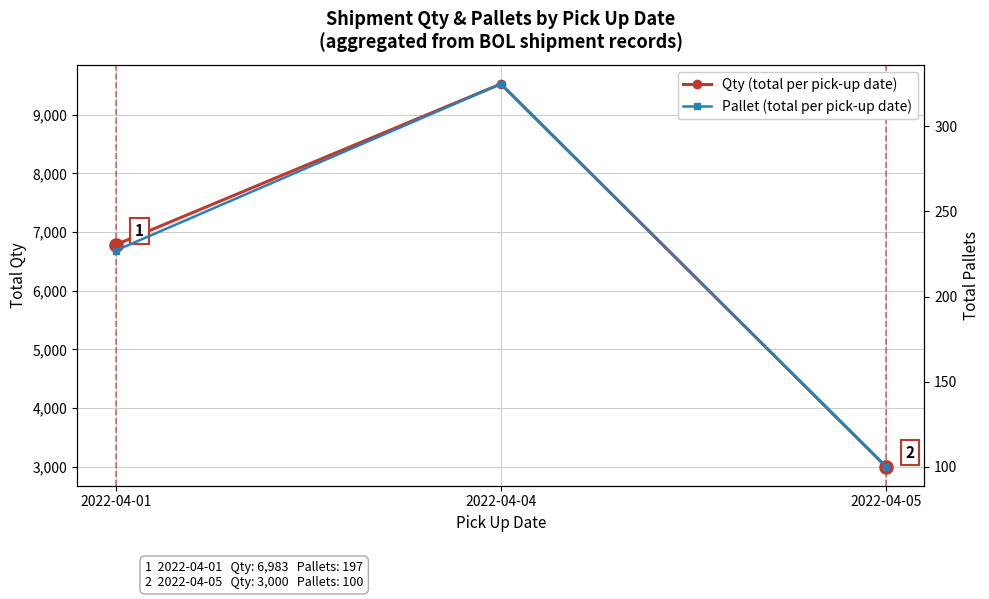

Is the value of Qty (total per pick-up date) at 2022-04-04 greater than the value of Pallet (total per pick-up date) at 2022-04-01?

Yes